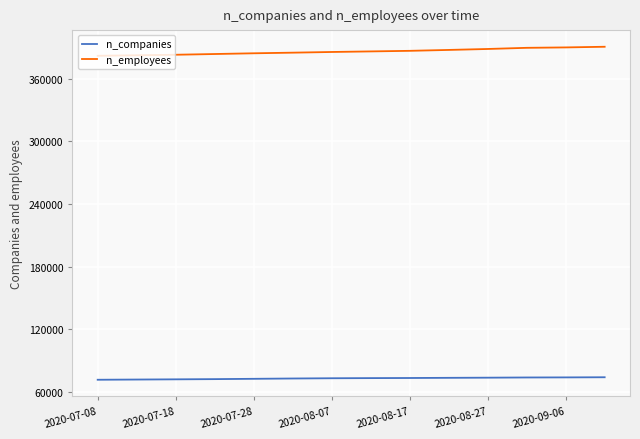

What is the maximum value shown in the chart?

390659